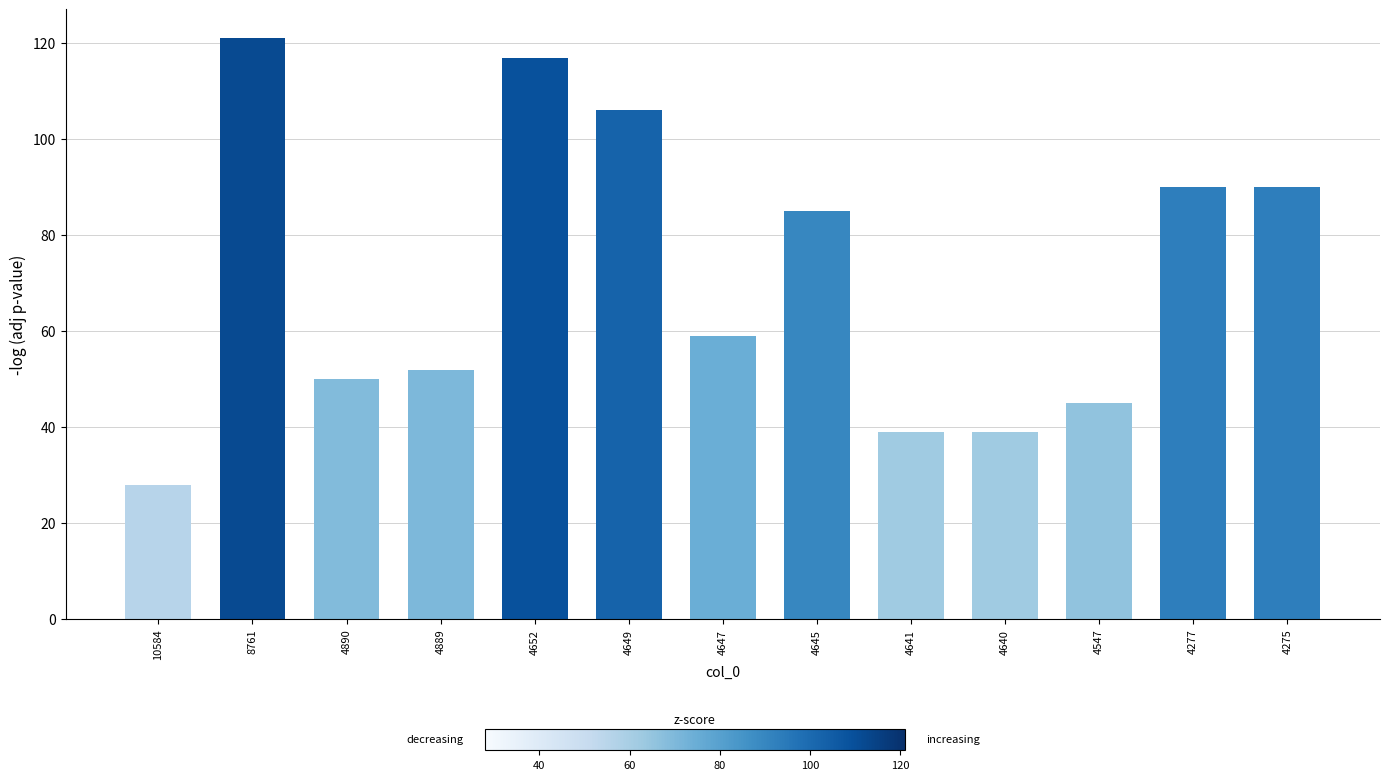

Which has a higher value, 8761 or 4641?

8761